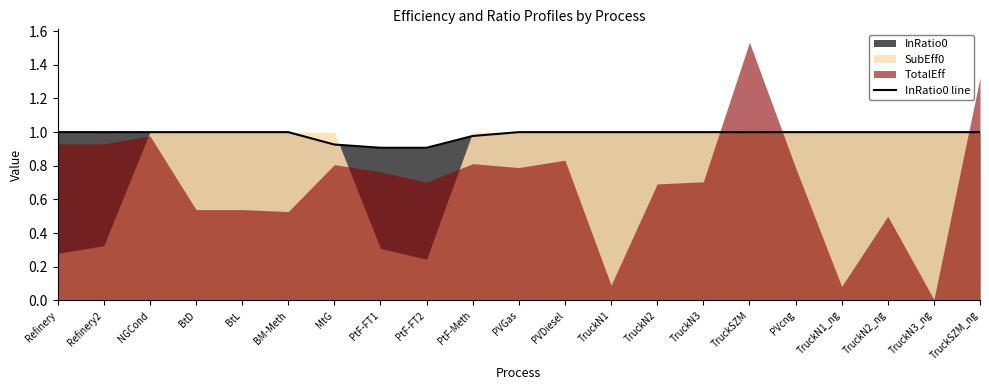

True or false: the data has more than 0 interior local peaks.

False